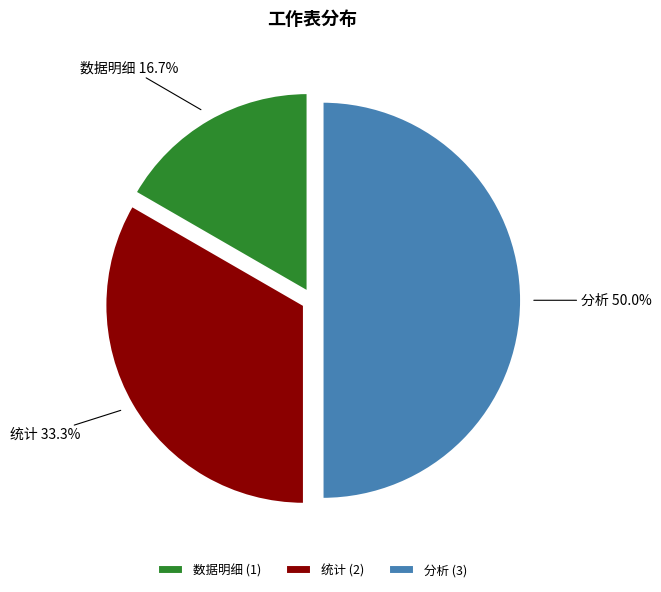

To the nearest percent, what portion does 统计 represent?

33%